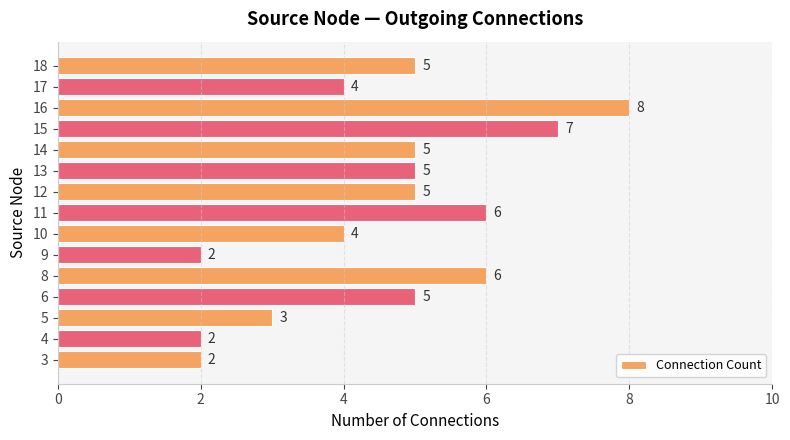

Are the bars horizontal?

Yes